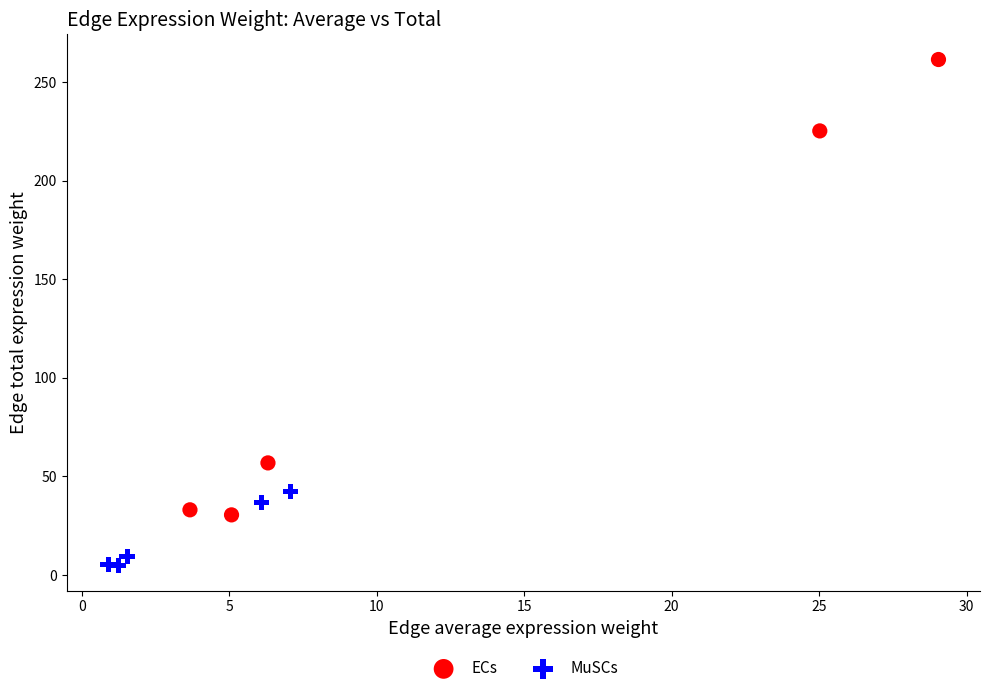

Which series contains the lowest Y value?

MuSCs